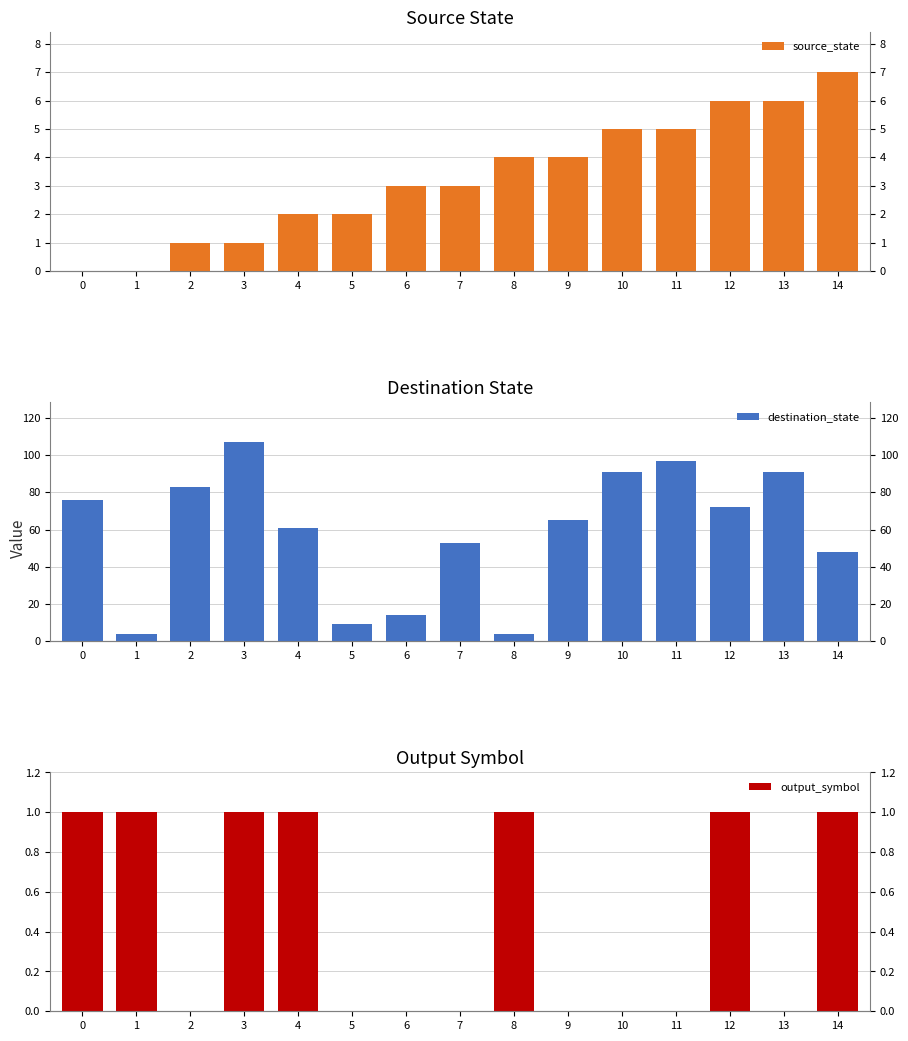

What is the value of the destination_state bar at the 4th from the left?

107